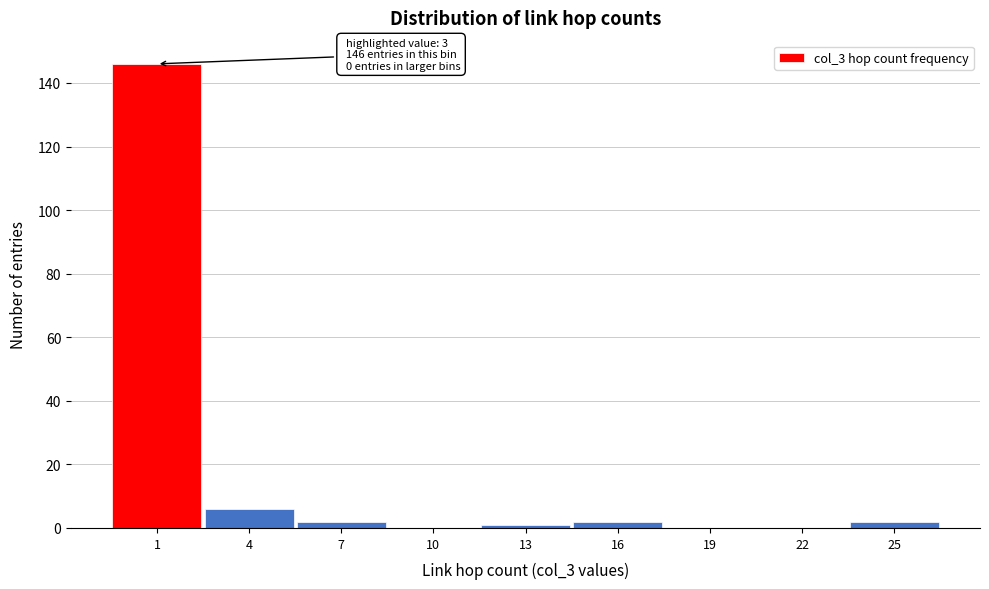

Reading left to right, extract all data points from this chart.

1=146	4=6	7=2	10=0	13=1	16=2	19=0	22=0	25=2